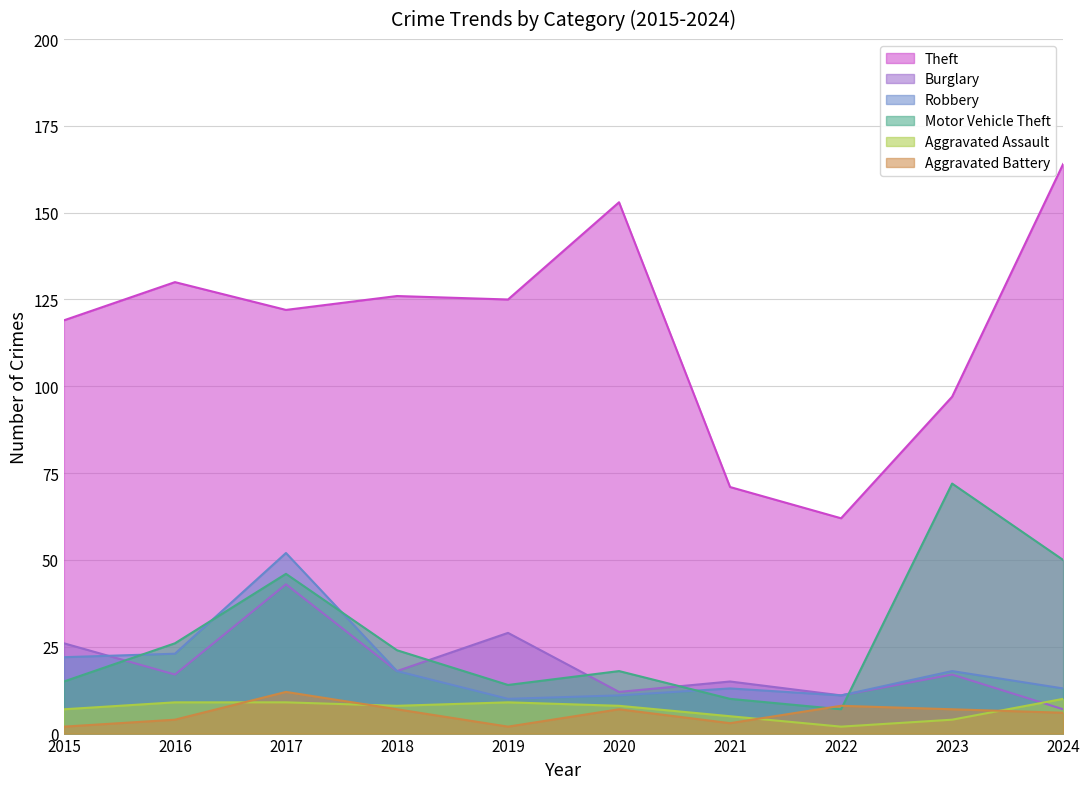

At which category does the chart reach its peak across all series?

2024